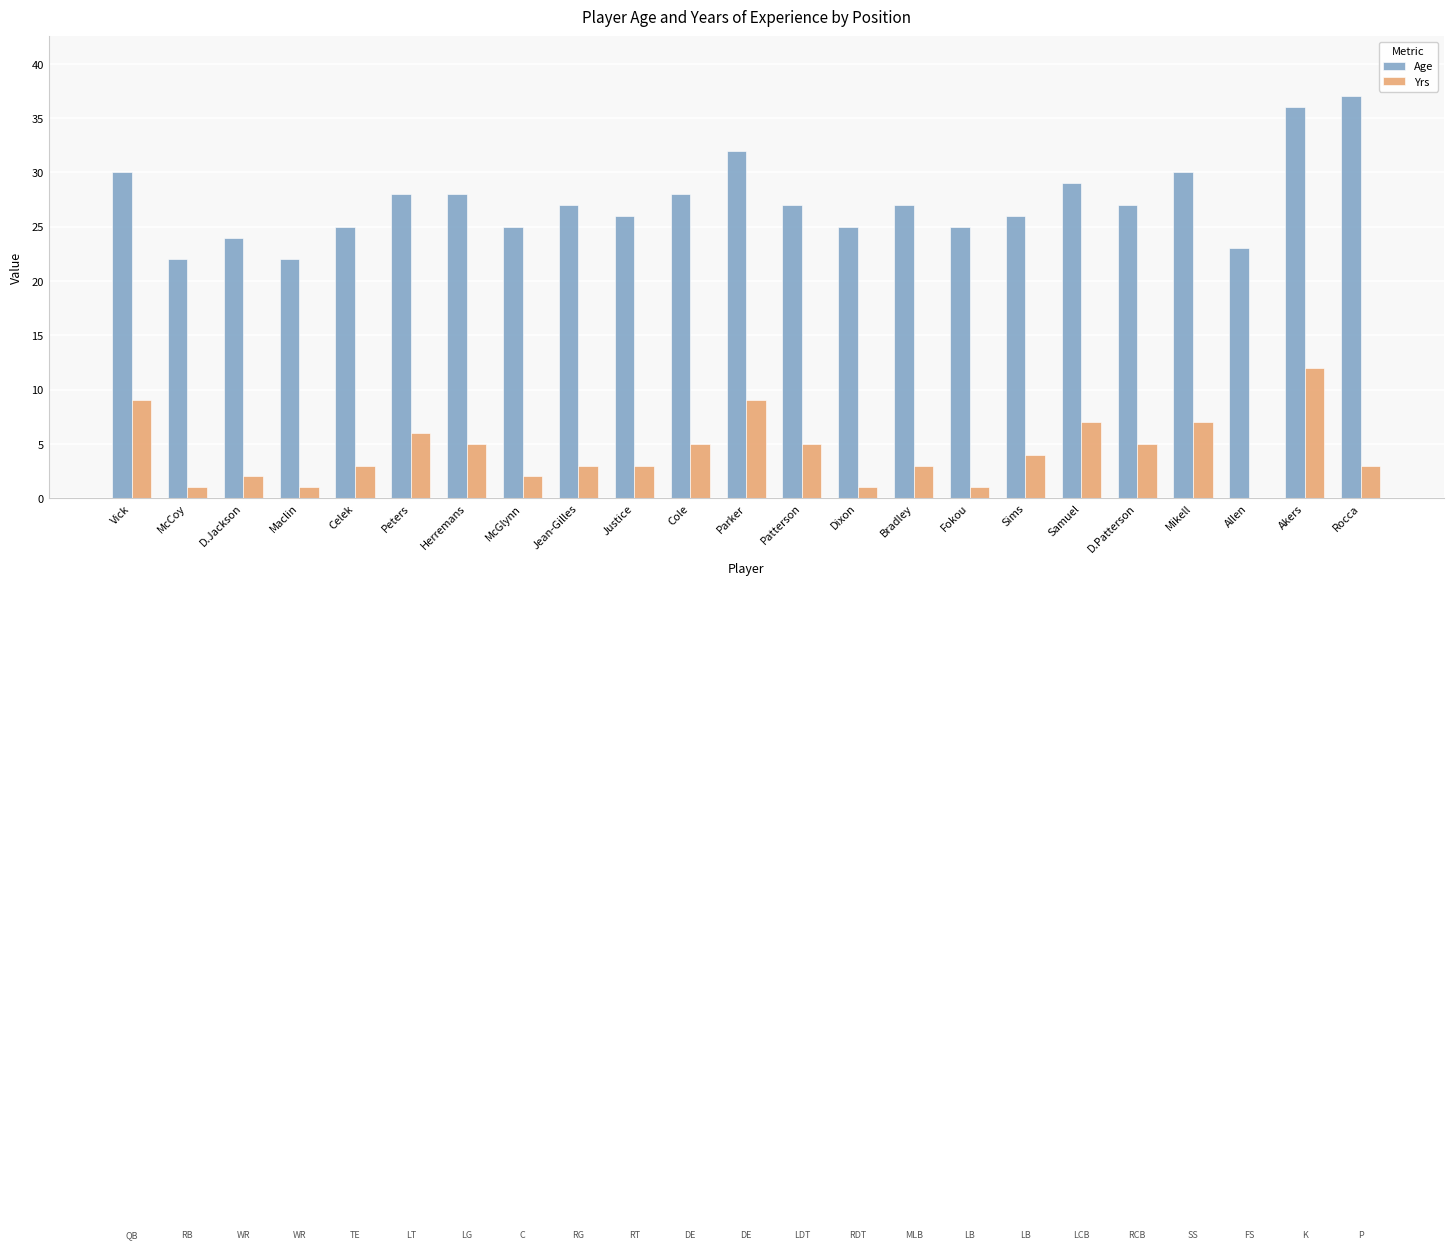

How many data points does each series have?

23